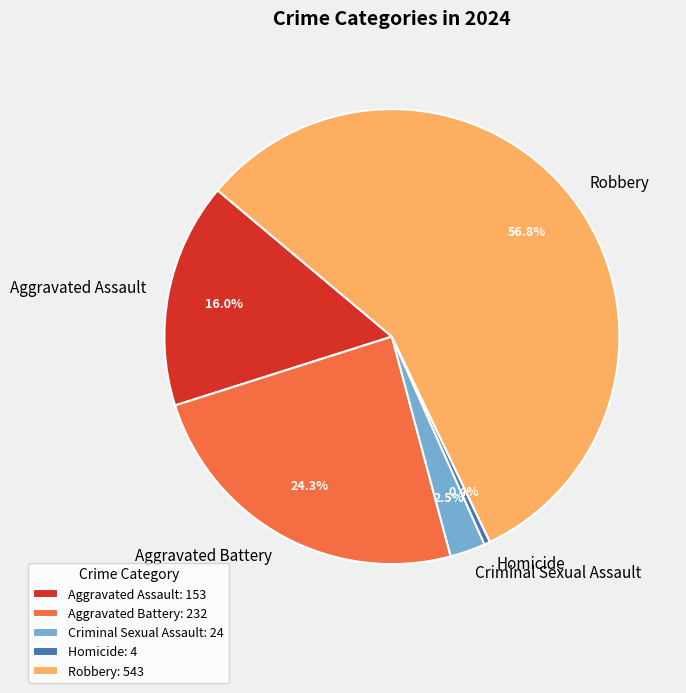

Count the number of slices in the pie.

5